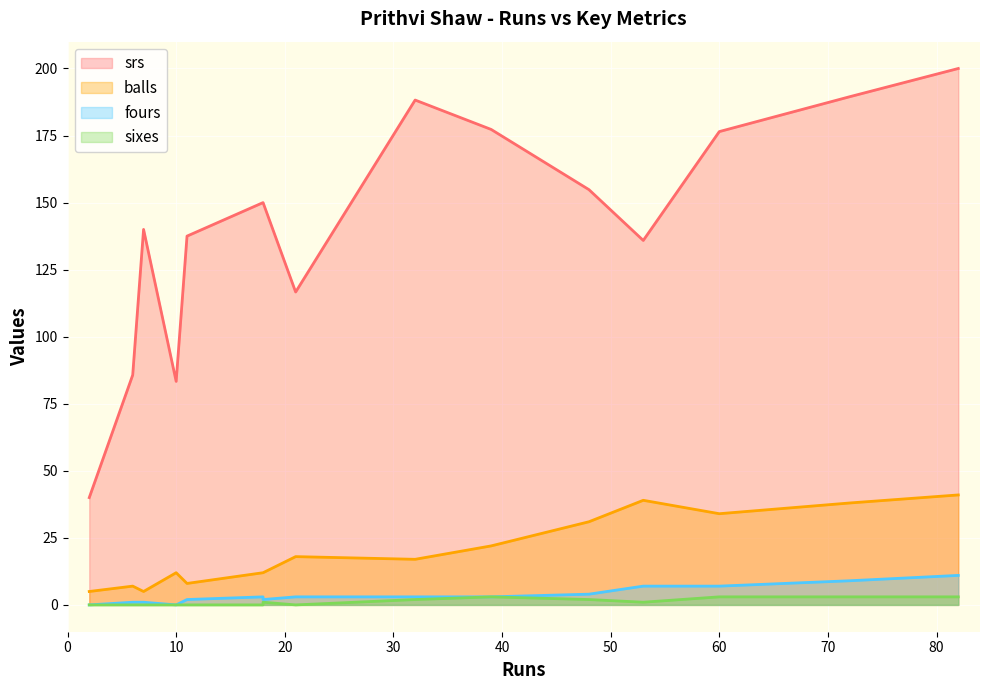

True or false: balls and fours intersect in this chart.

False